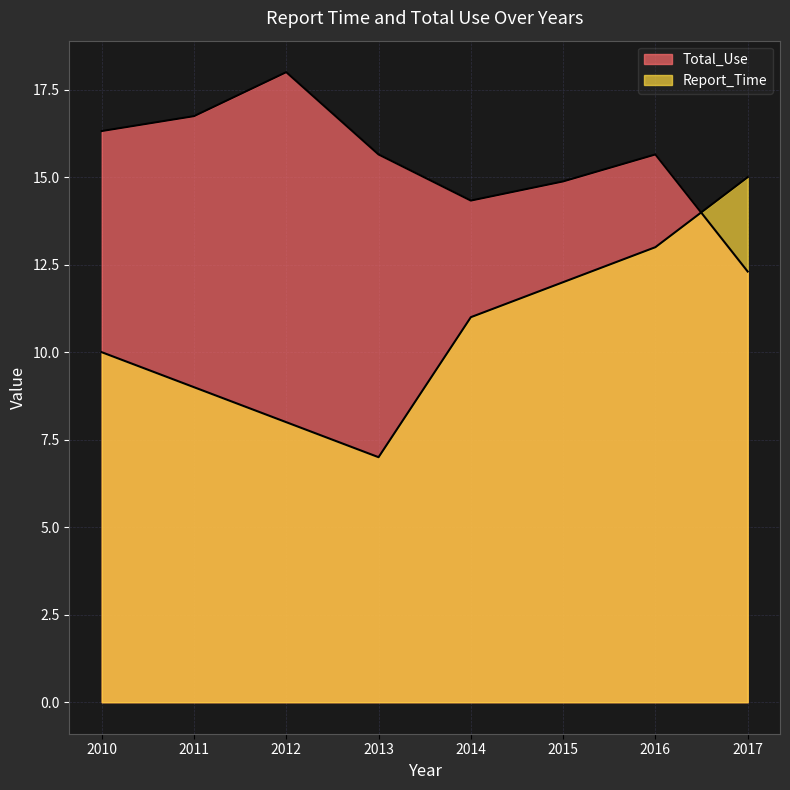

At which category does Report_Time reach its first local valley?

2013